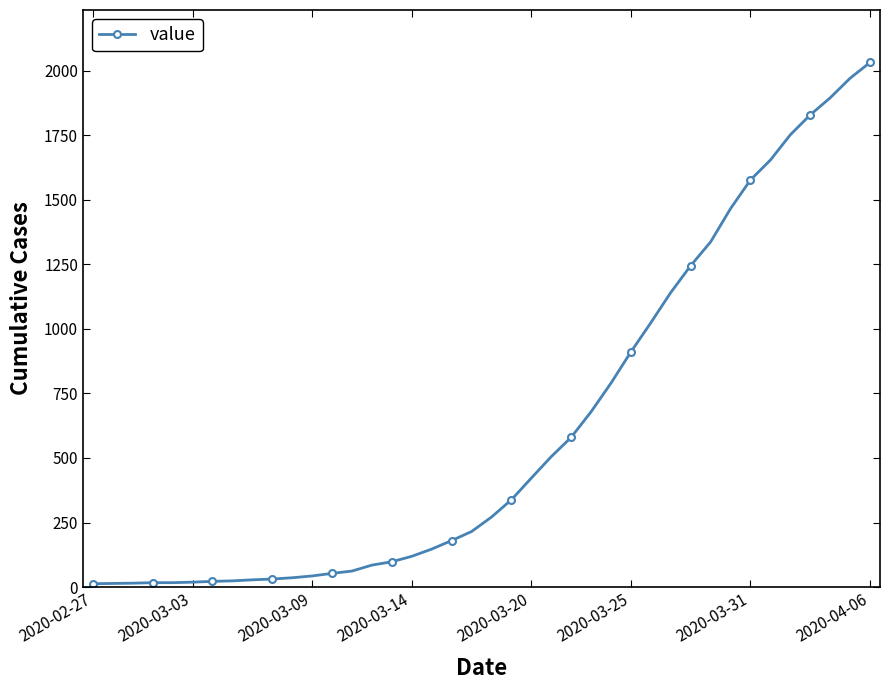

What is the difference between the maximum and minimum values?

2019